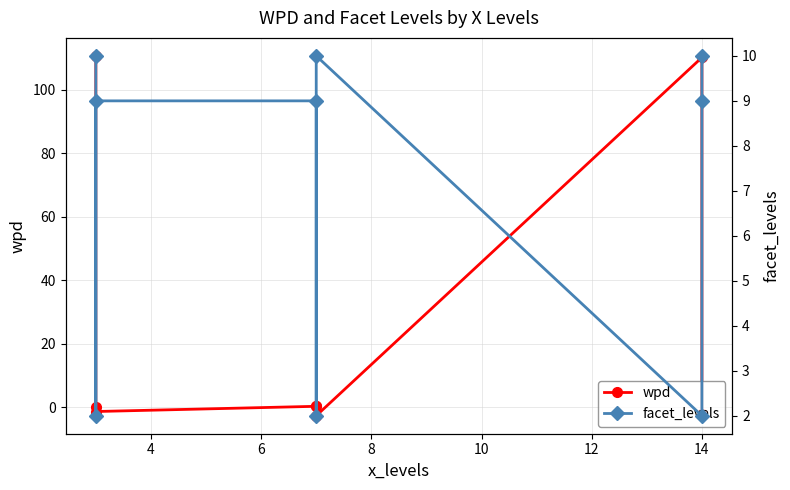

At how many categories does at least one series exceed 44?

2